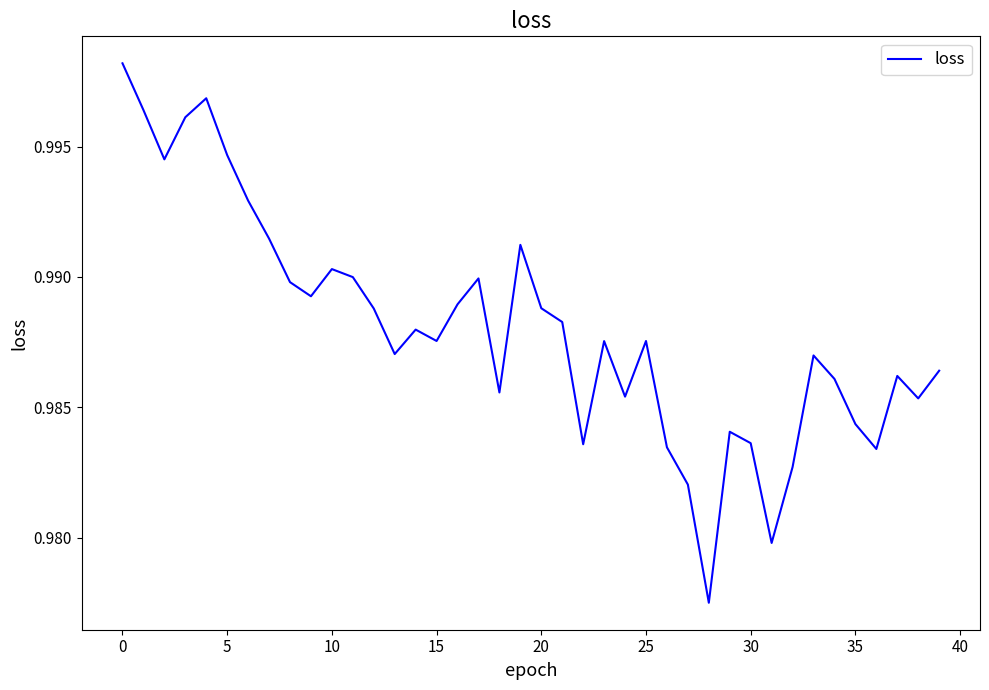

Is this an area chart (filled region under the line)?

No